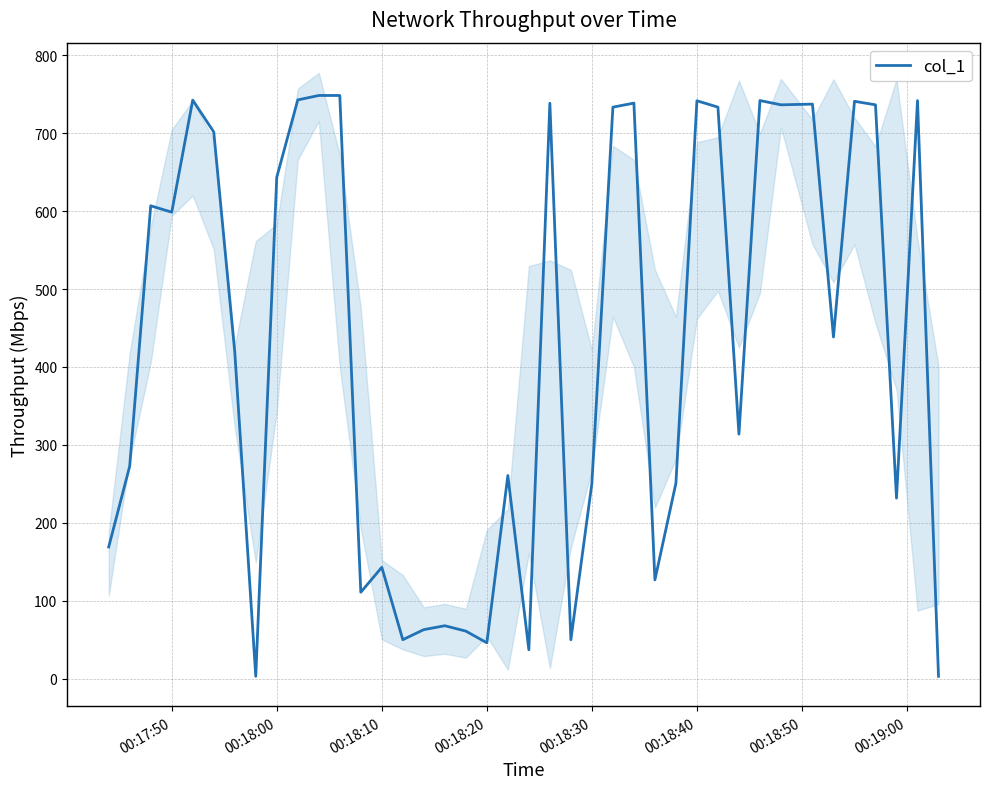

Is it true that col_1 equals 279.9 at 00:18:00?

False